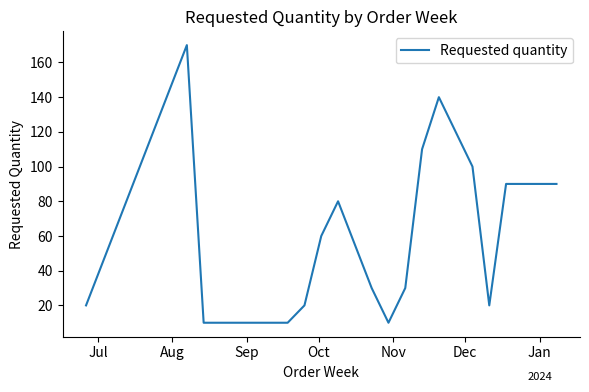

What is the minimum value shown in the chart?

10